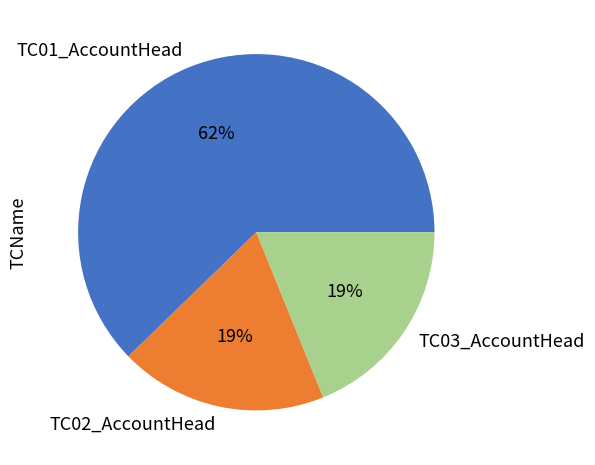

To the nearest percent, what portion does TC02_AccountHead represent?

19%